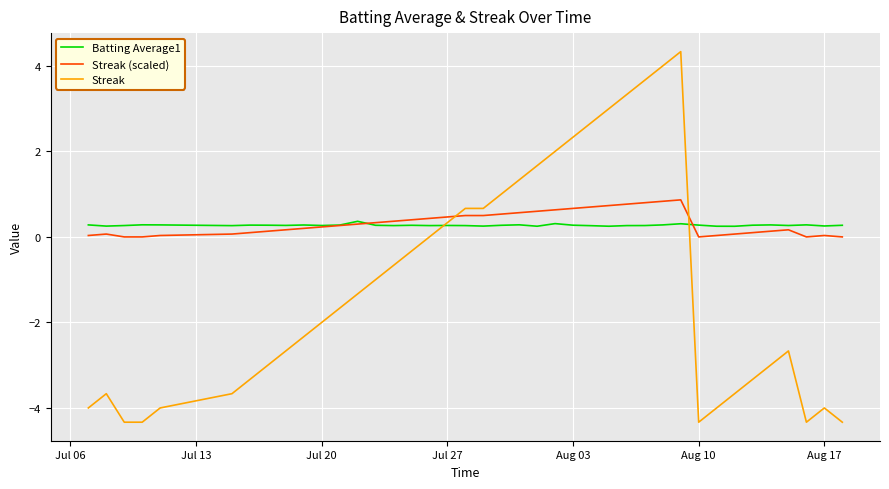

Which series ends up on top after the final intersection of Streak and Streak (scaled)?

Streak (scaled)